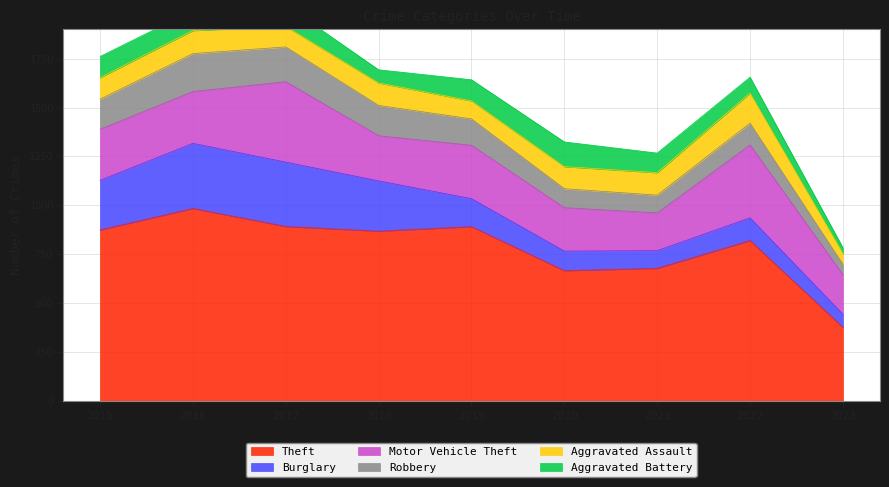

What is the value of the Aggravated Battery point at the 8th from the left?

81